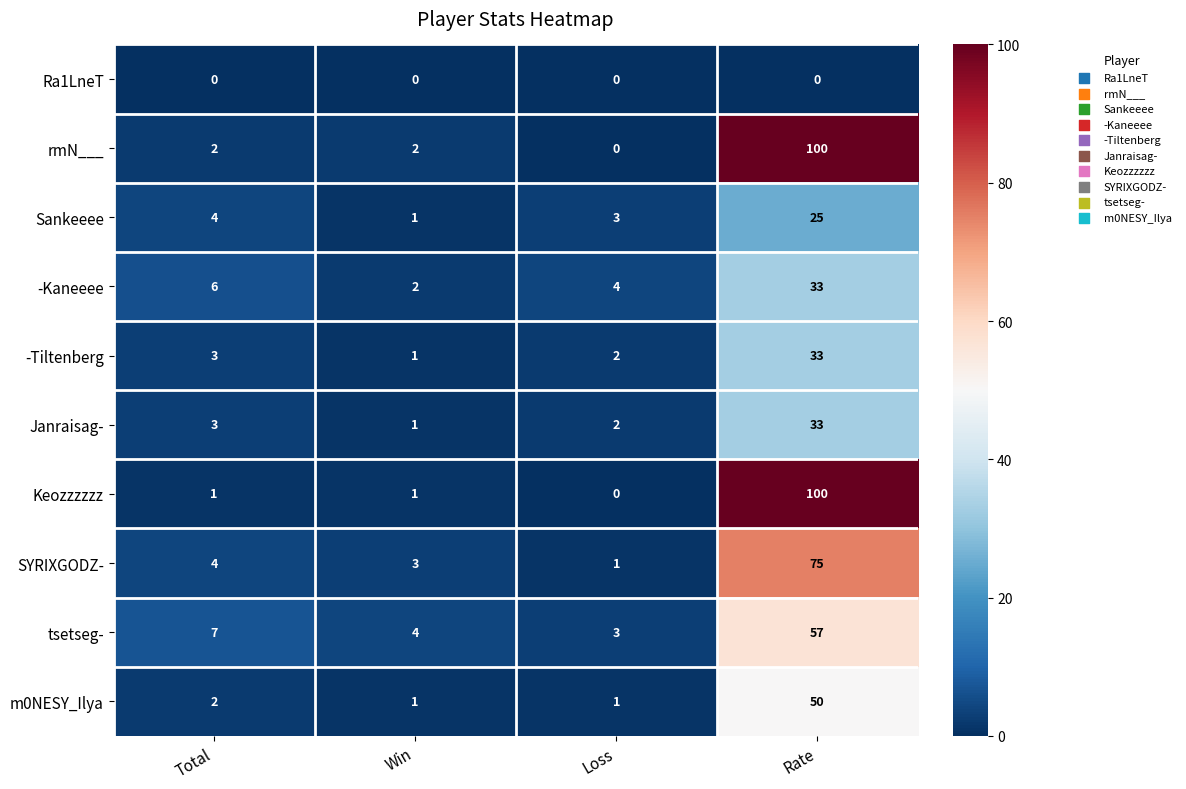

At which category is the sum across all series the highest?

Rate